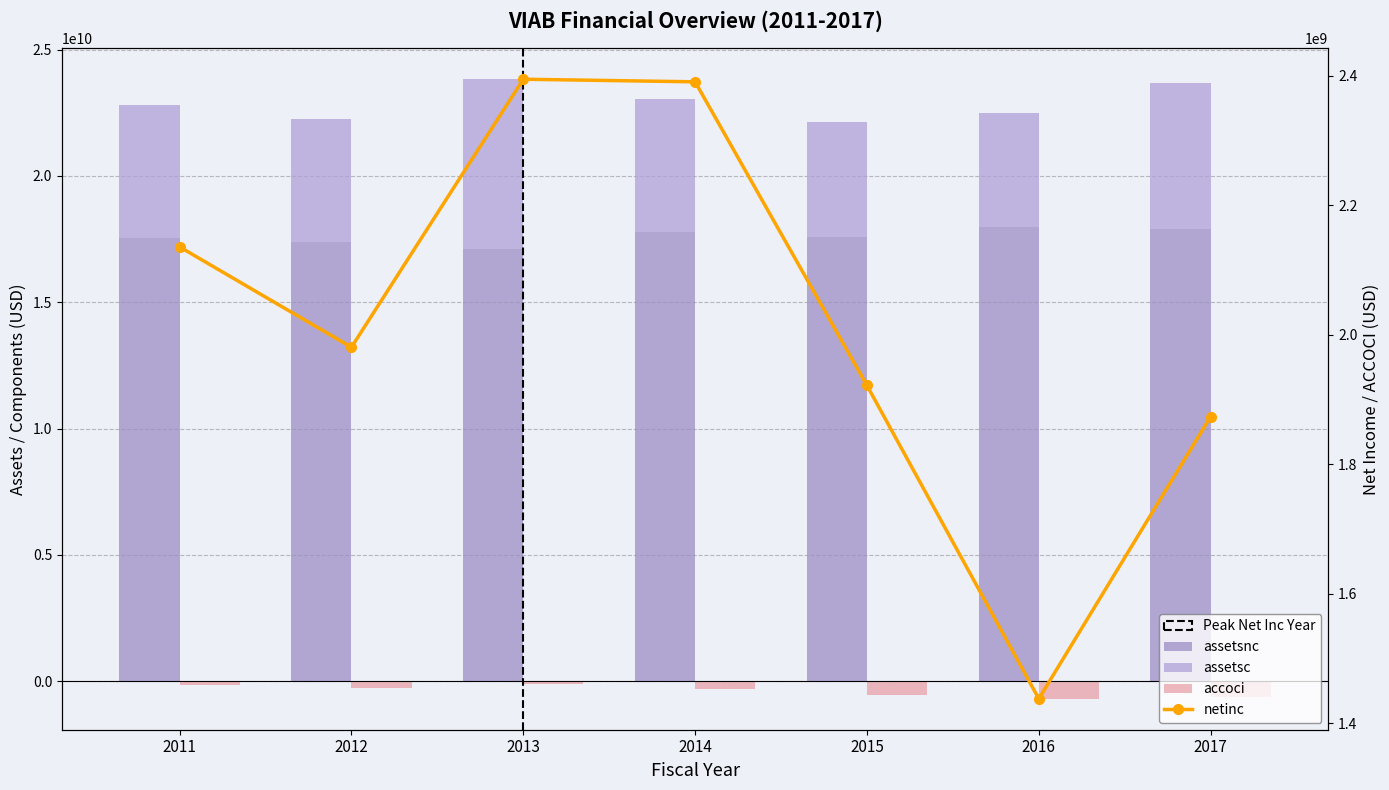

Which series has the largest total across all categories?

assetsnc